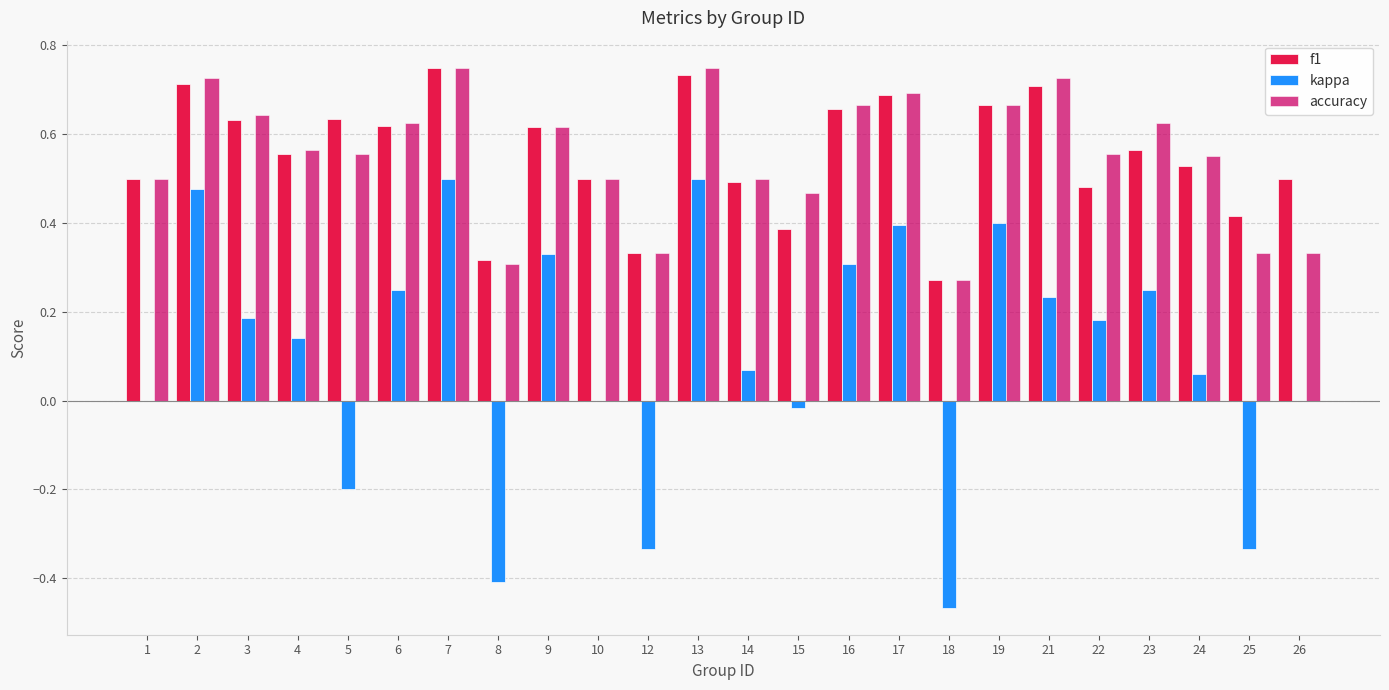

What is the total value across all series at 24?

1.1